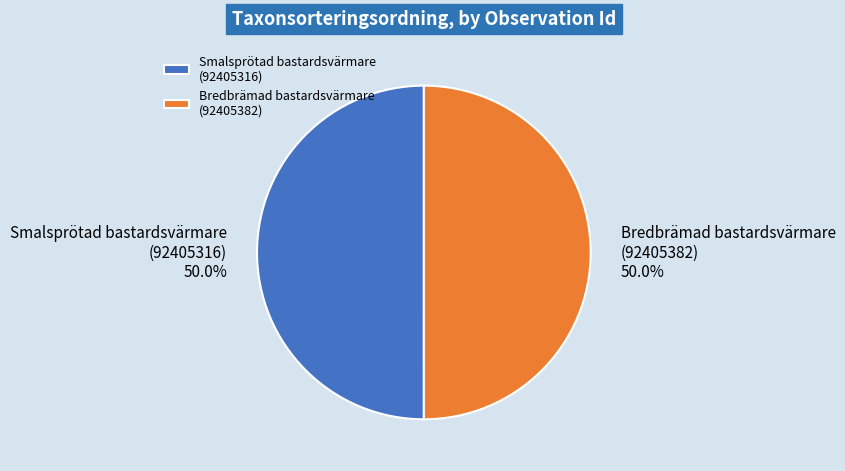

Count the number of slices in the pie.

2